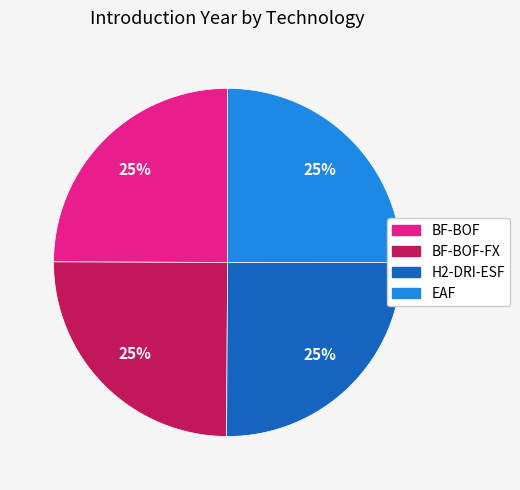

To the nearest percent, what portion does BF-BOF-FX represent?

25%